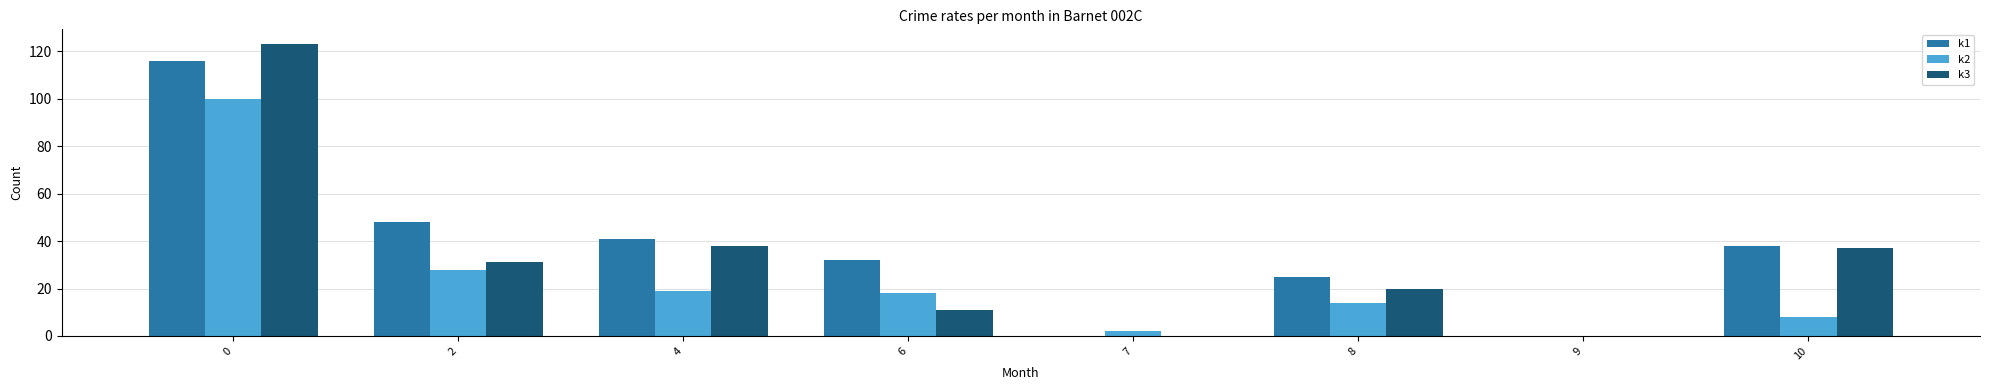

Is the value of k3 at 10 greater than the value of k2 at 6?

Yes